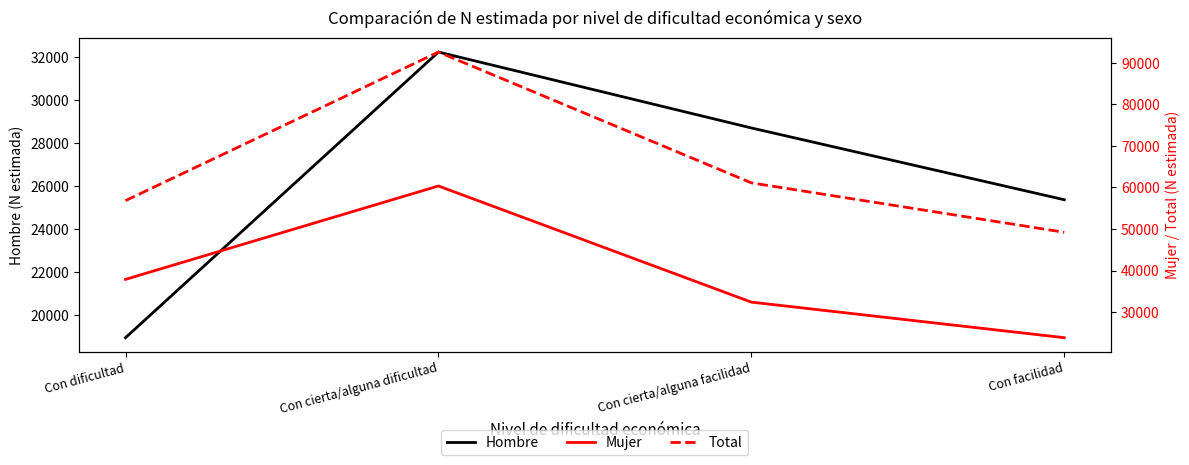

Reading right to left, transcribe all the data shown in this chart.

Hombre: Con facilidad=25362	Con cierta/alguna facilidad=28700	Con cierta/alguna dificultad=32230	Con dificultad=18947
Mujer: Con facilidad=23854	Con cierta/alguna facilidad=32410	Con cierta/alguna dificultad=60358	Con dificultad=37888
Total: Con facilidad=49216	Con cierta/alguna facilidad=61111	Con cierta/alguna dificultad=92588	Con dificultad=56835